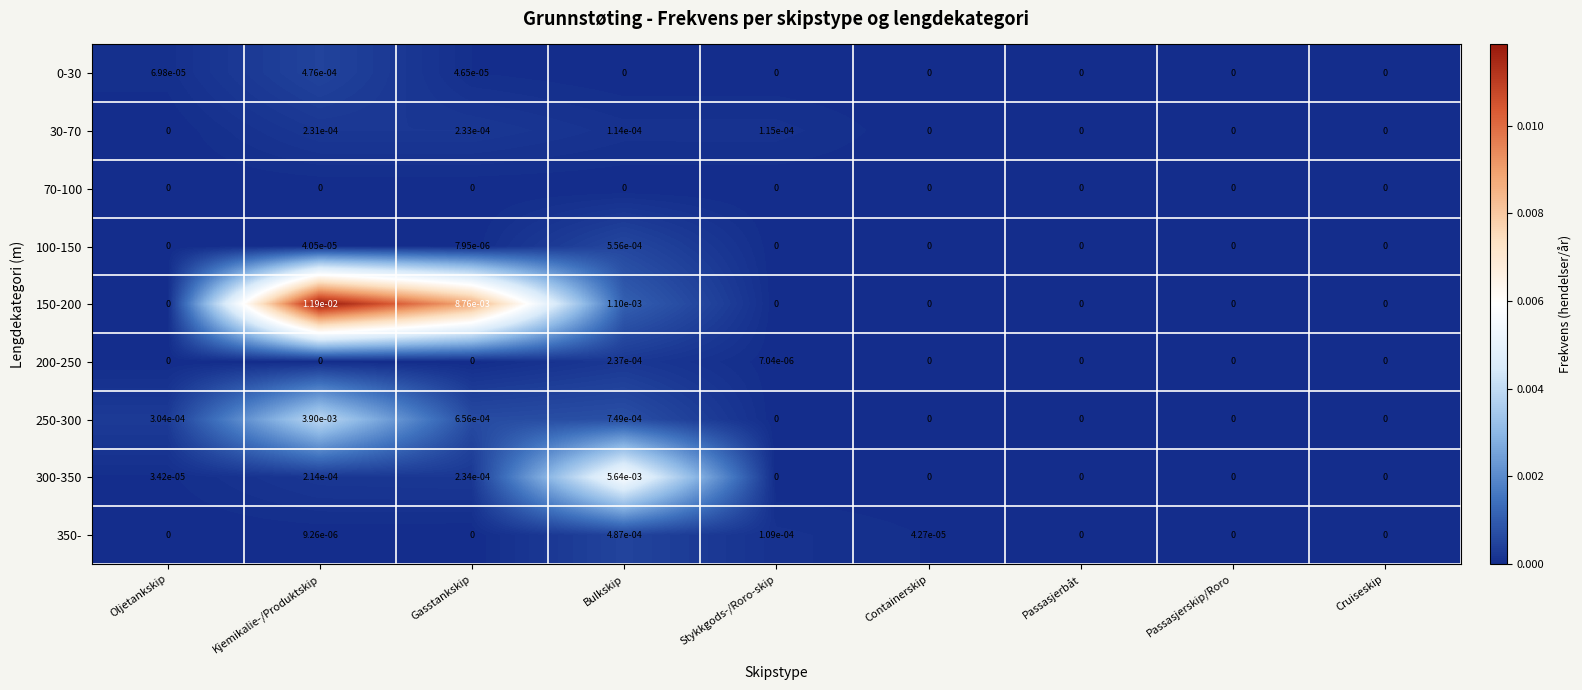

Which series has the largest total across all categories?

150-200